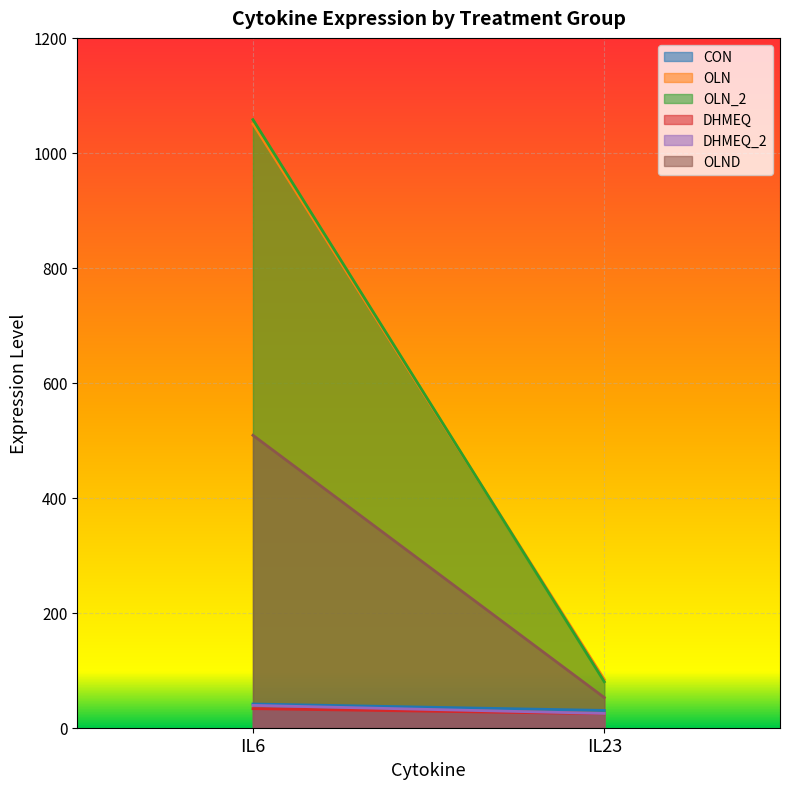

What is the sum of all OLN_2 values?

1137.8